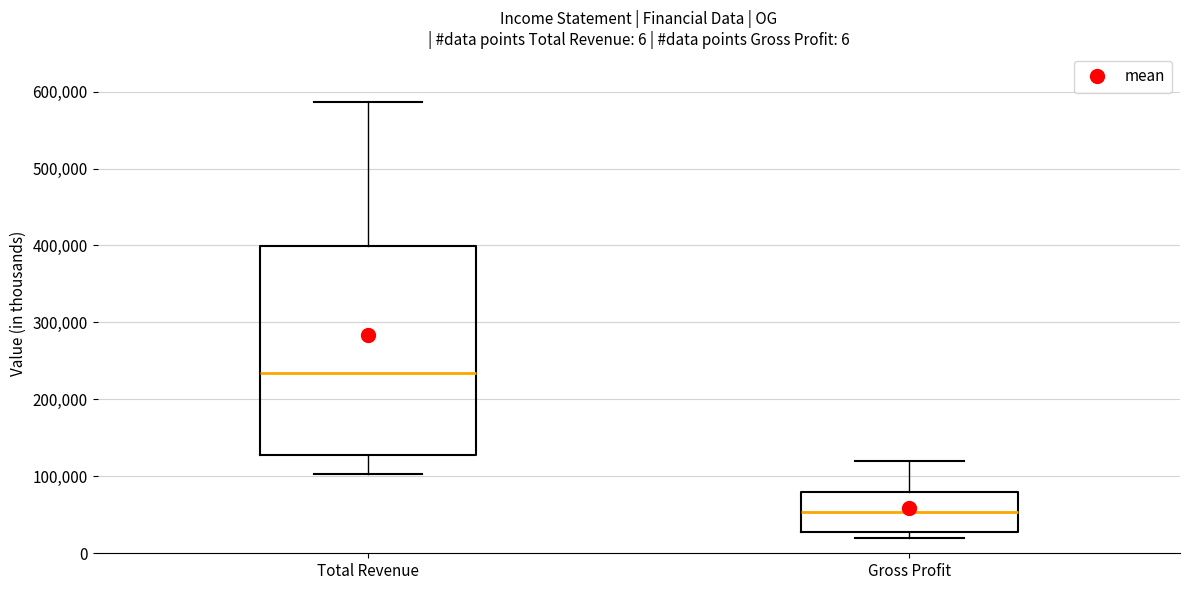

Which box's median line is the lowest?

Gross Profit